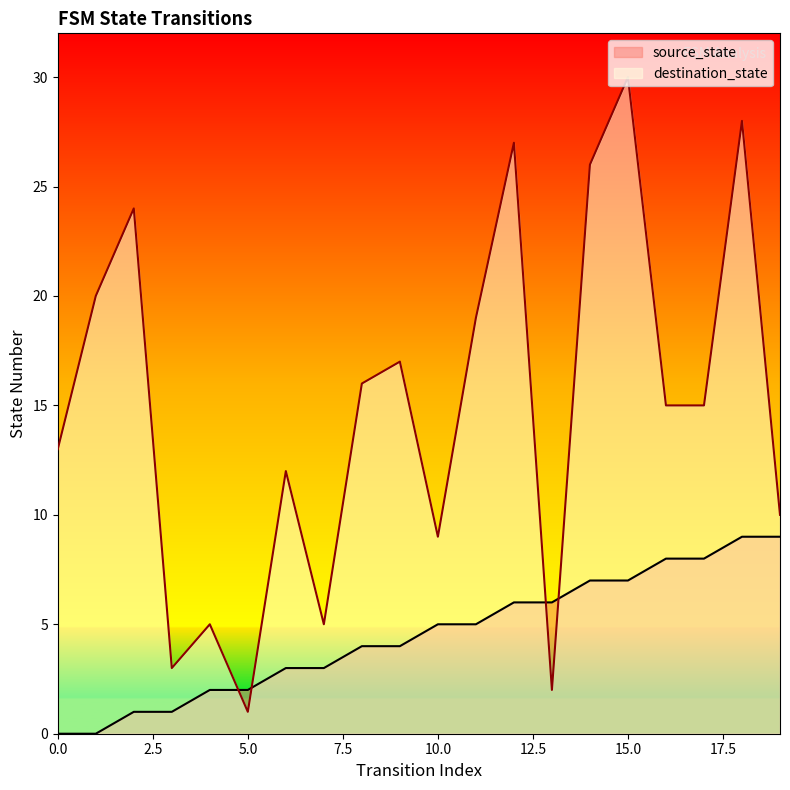

Reading right to left, list all the values displayed in this chart.

source_state: 19=9	18=9	17=8	16=8	15=7	14=7	13=6	12=6	11=5	10=5	9=4	8=4	7=3	6=3	5=2	4=2	3=1	2=1	1=0	0=0
destination_state: 19=10	18=28	17=15	16=15	15=30	14=26	13=2	12=27	11=19	10=9	9=17	8=16	7=5	6=12	5=1	4=5	3=3	2=24	1=20	0=13